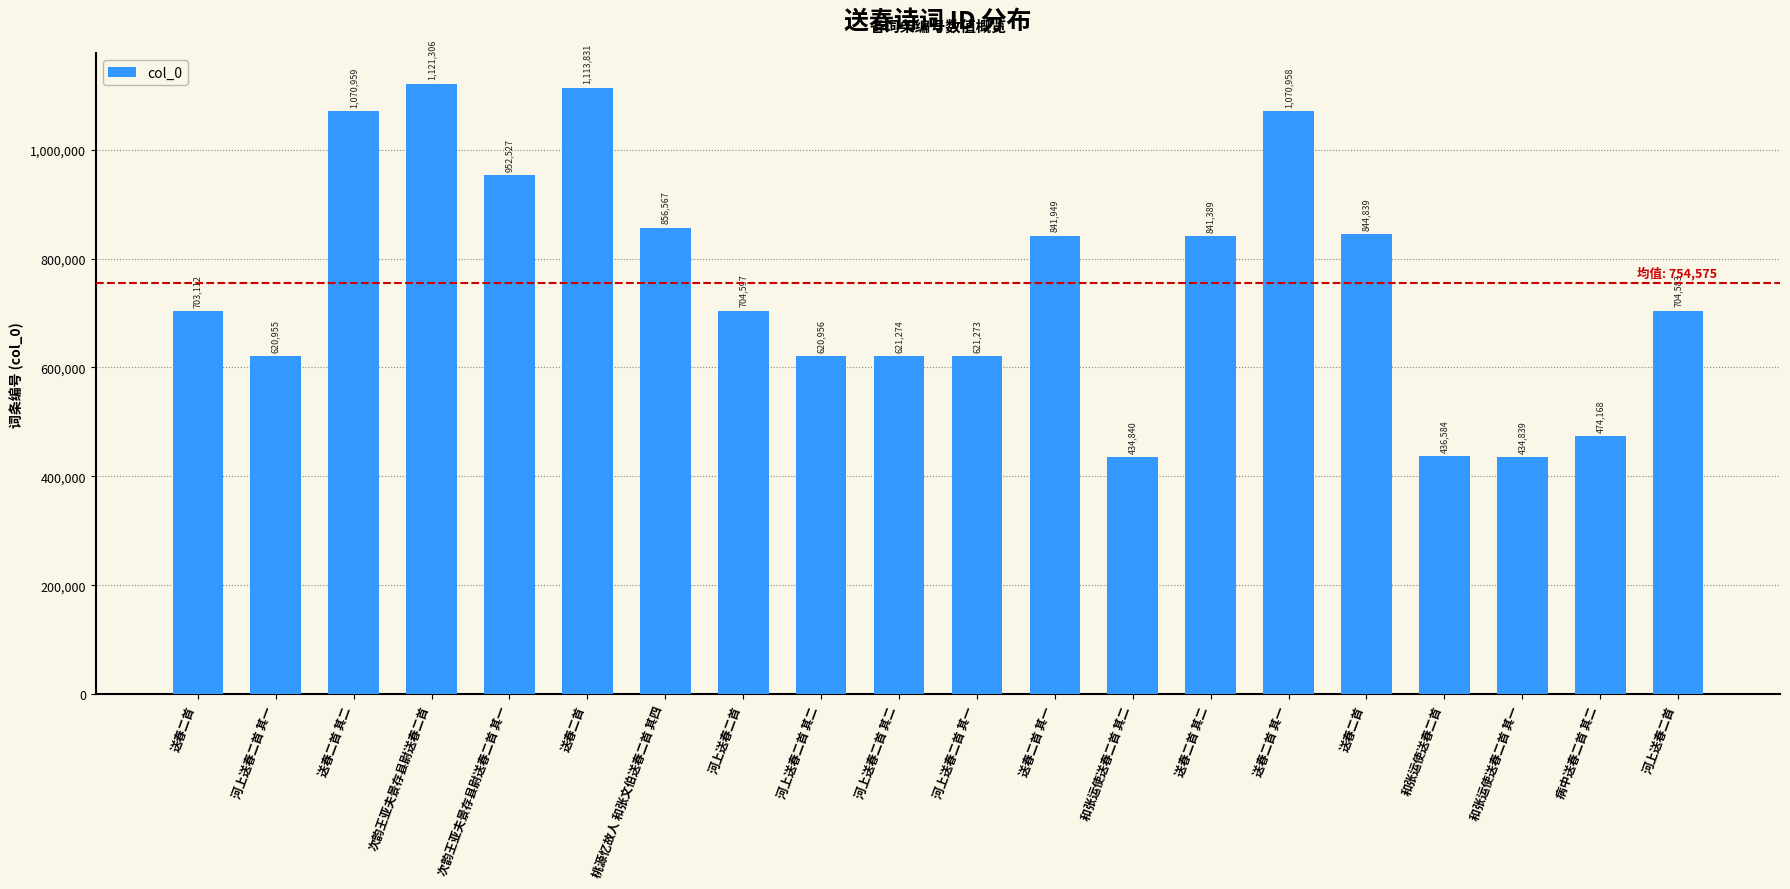

How many series are shown in this chart?

1